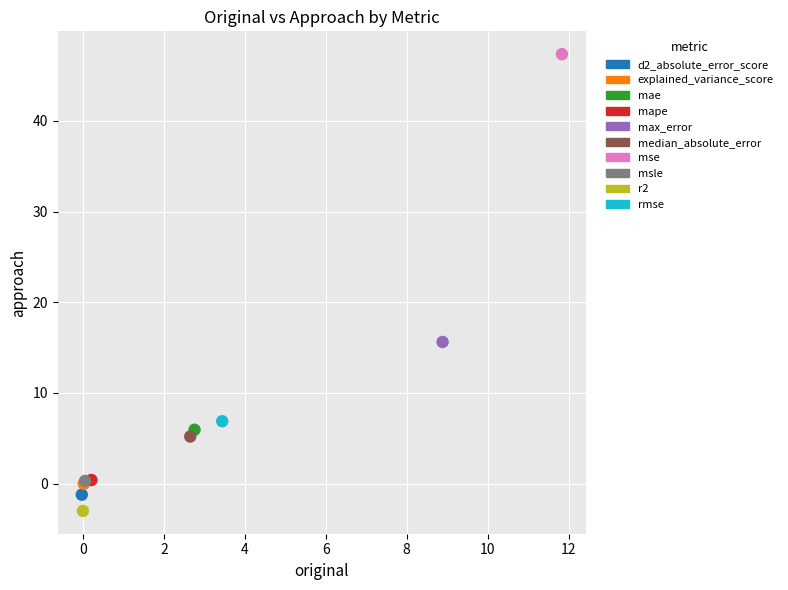

What are all the series names shown in the legend?

d2_absolute_error_score, explained_variance_score, mae, mape, max_error, median_absolute_error, mse, msle, r2, rmse